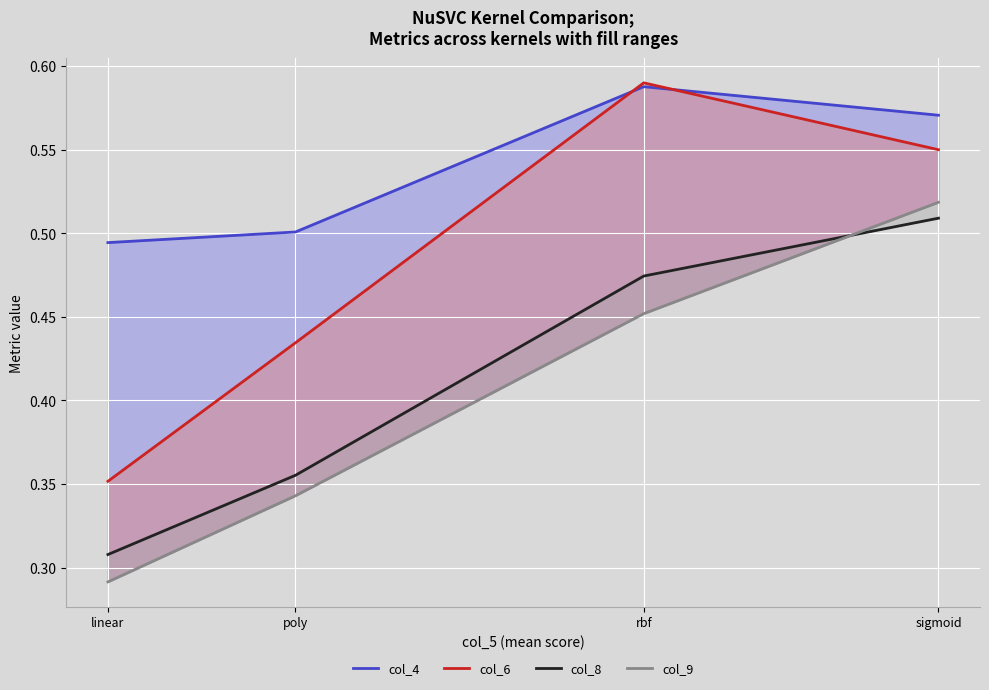

Is it true that col_6 equals 0.4 at poly?

True